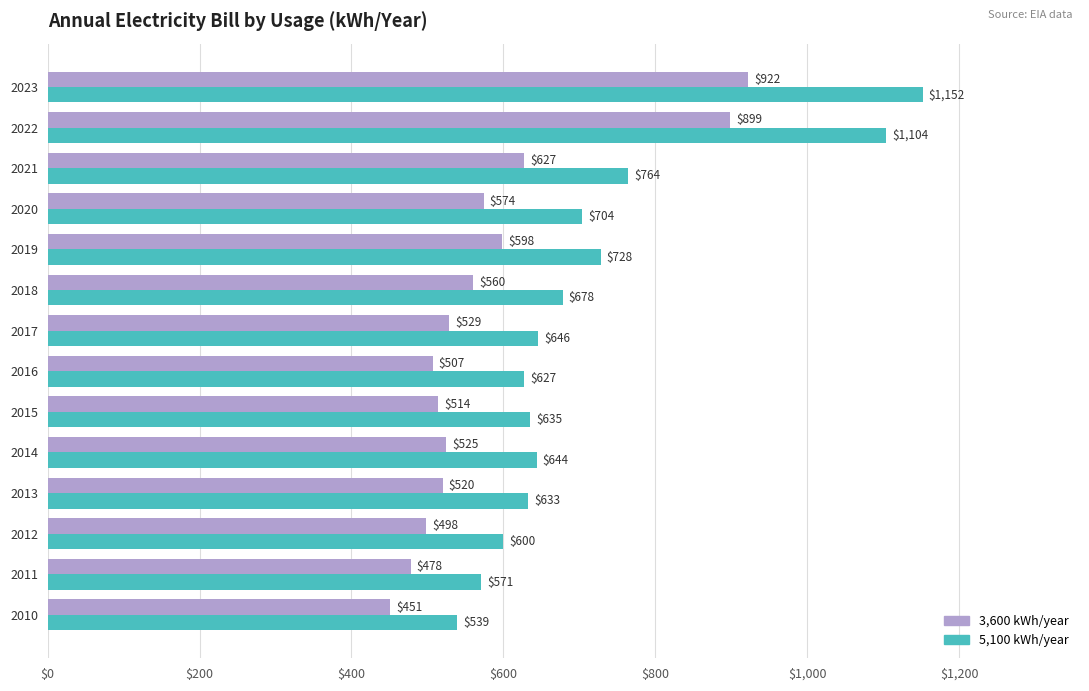

How many data points does each series have?

14